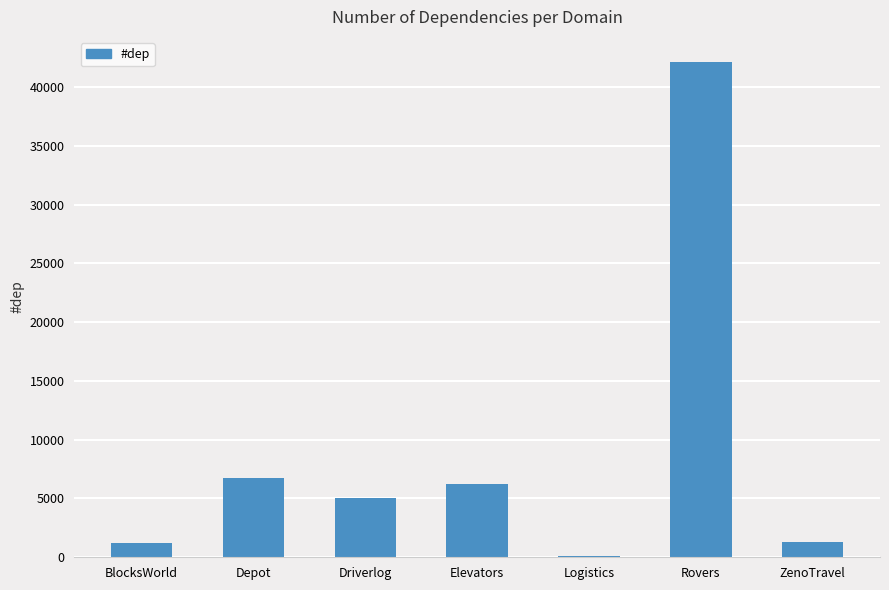

What is the difference between the second highest and minimum values?

6603